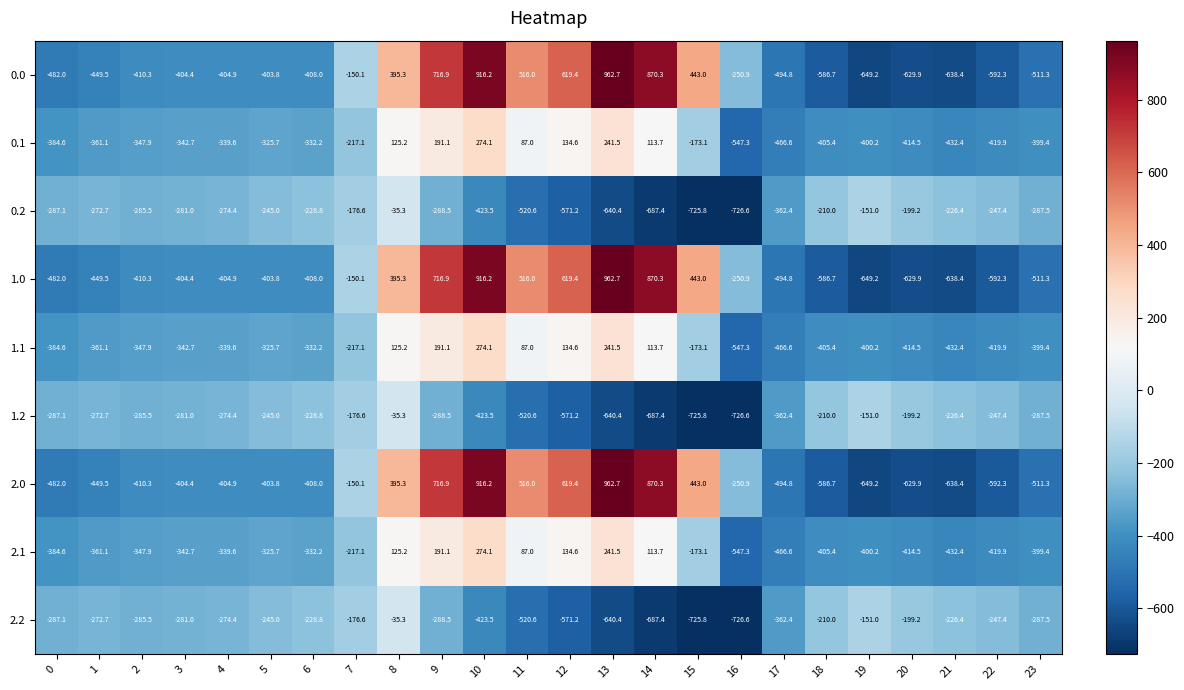

Rank the categories by 0.0 value from lowest to highest.

19, 21, 20, 22, 18, 23, 17, 0, 1, 2, 6, 4, 3, 5, 16, 7, 8, 15, 11, 12, 9, 14, 10, 13